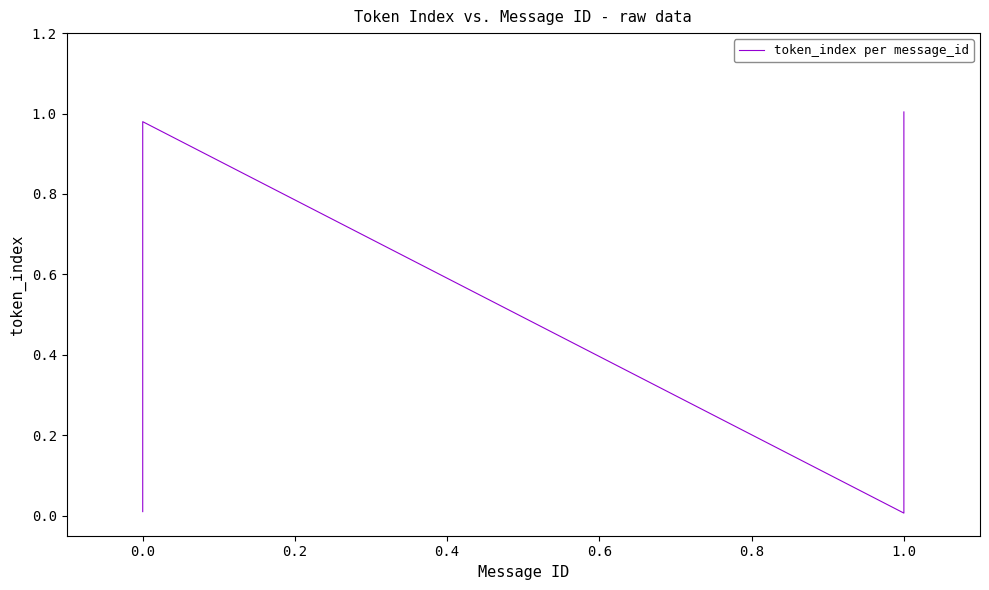

At which category does the data reach its first local valley?

1.0